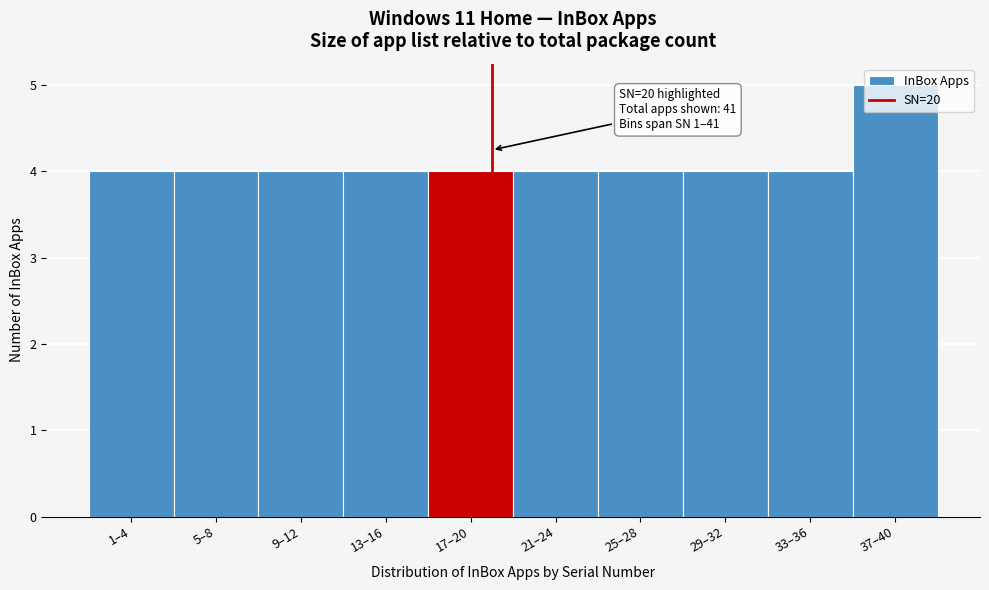

What is the label of the 1st bar from the right?

37–40